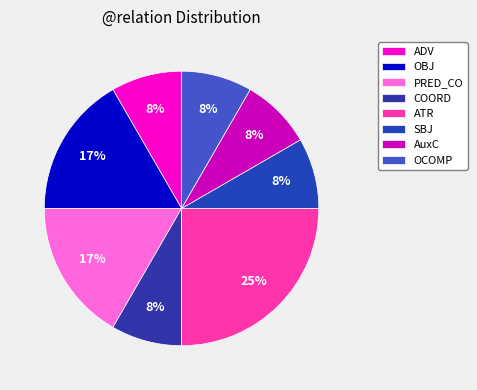

How many segments does this pie chart have?

8